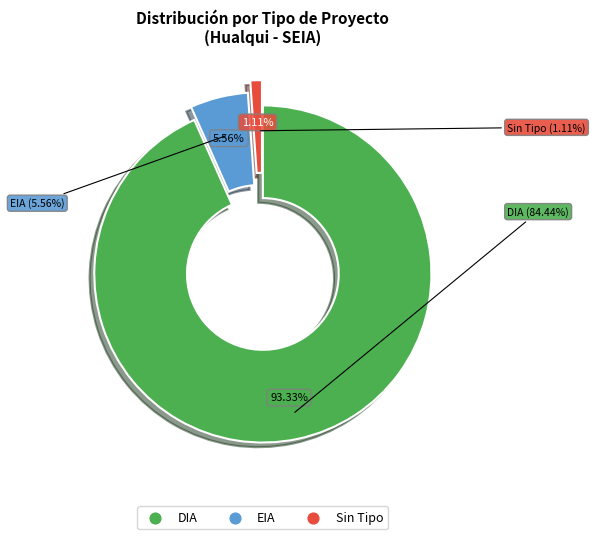

To the nearest percent, what is the average slice percentage?

33%